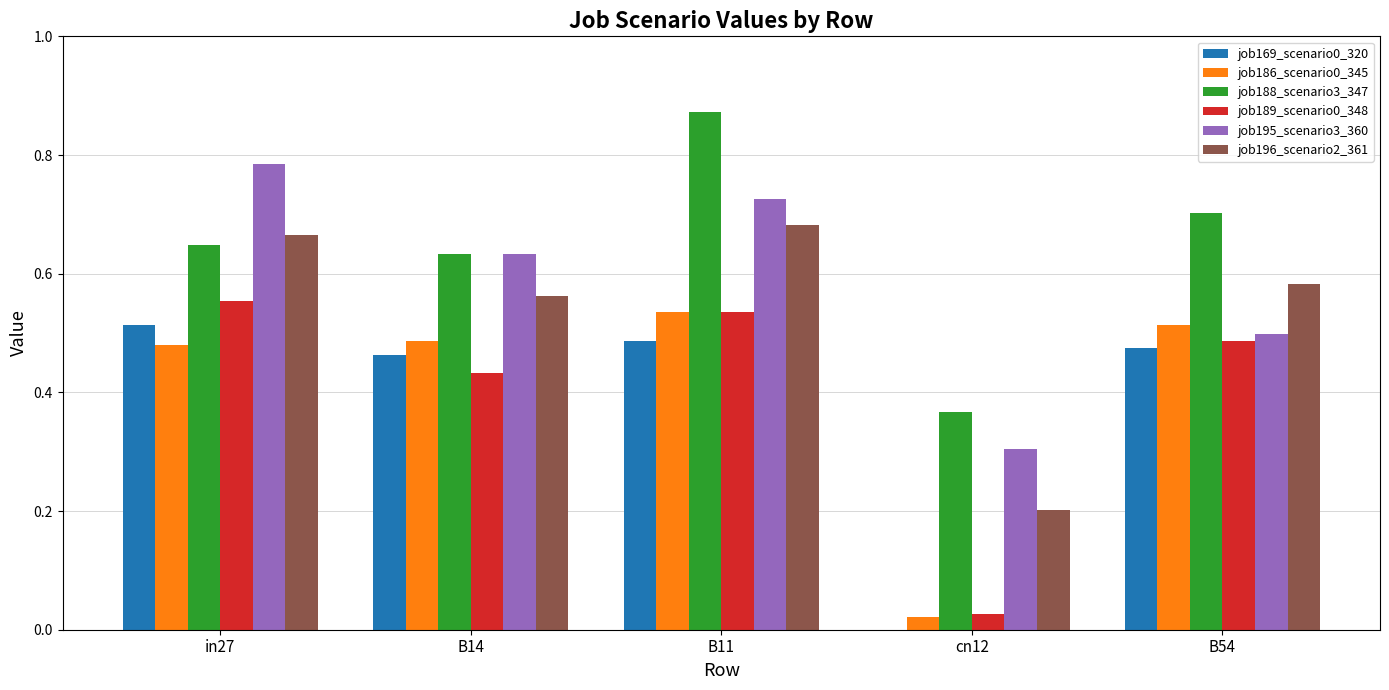

The job195_scenario3_360 series shows 0.8 at B14. True or false?

False